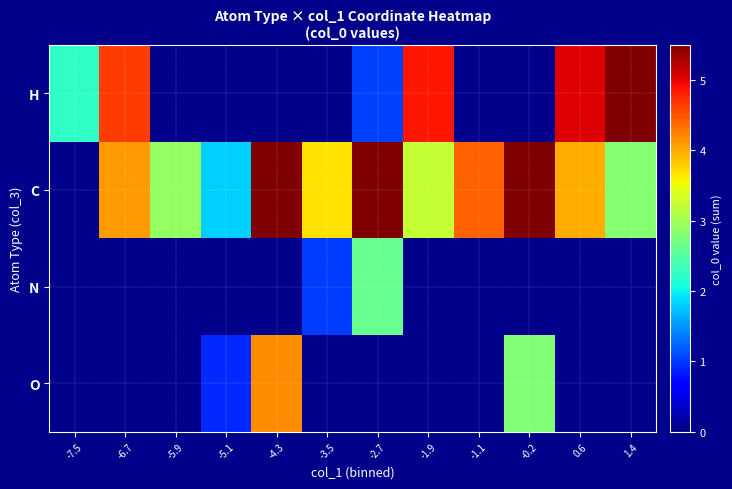

What is the approximate value of O at -4.3?

4.2